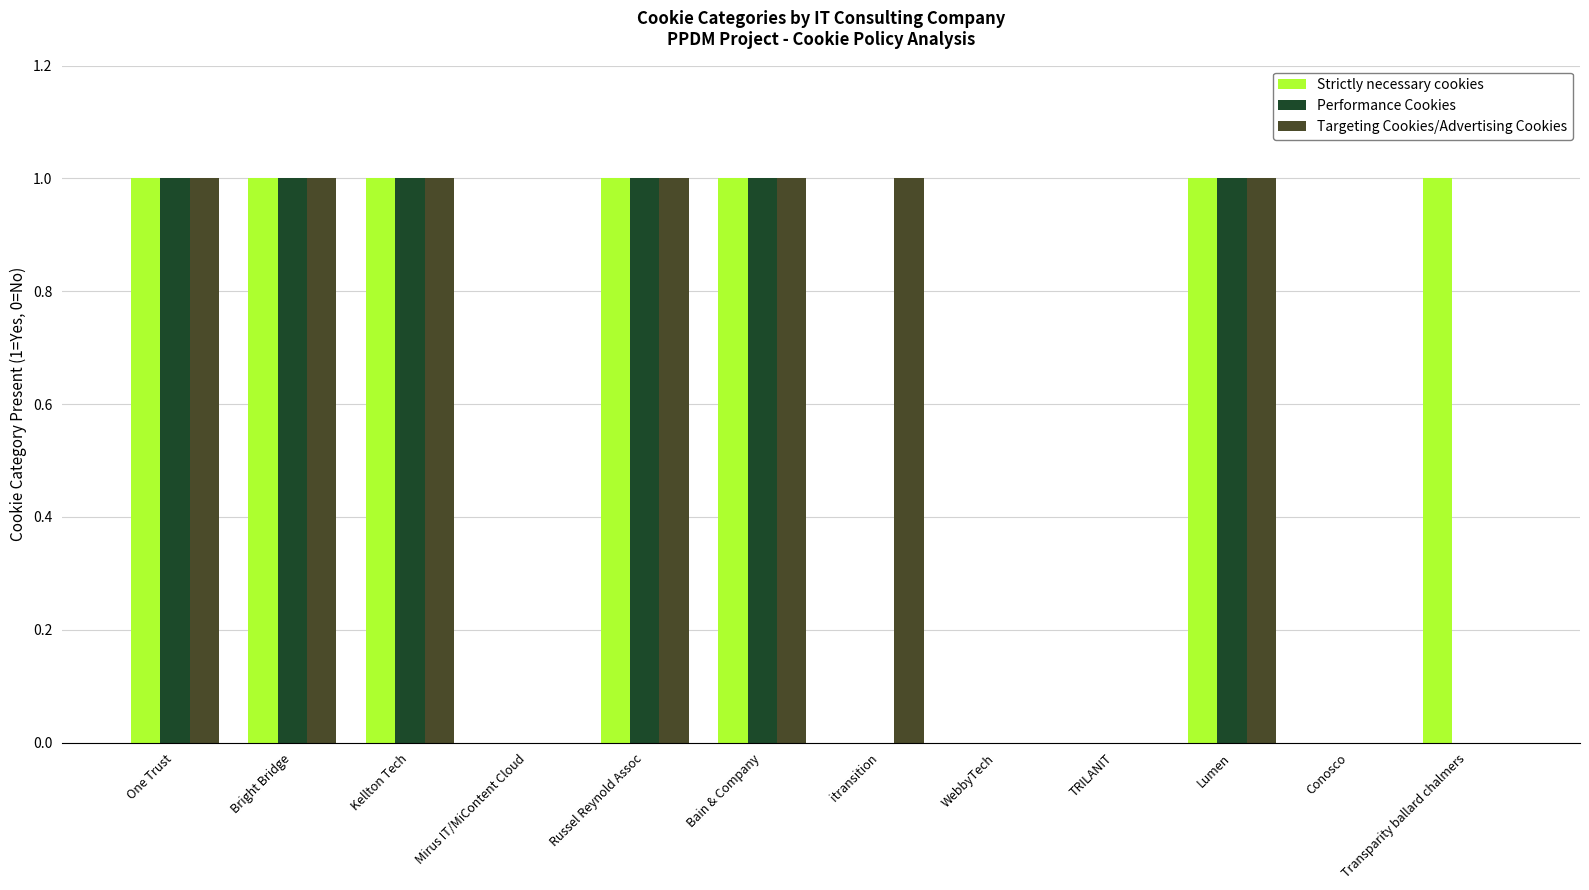

The Performance Cookies series shows 1 at Russel Reynold Assoc. True or false?

True